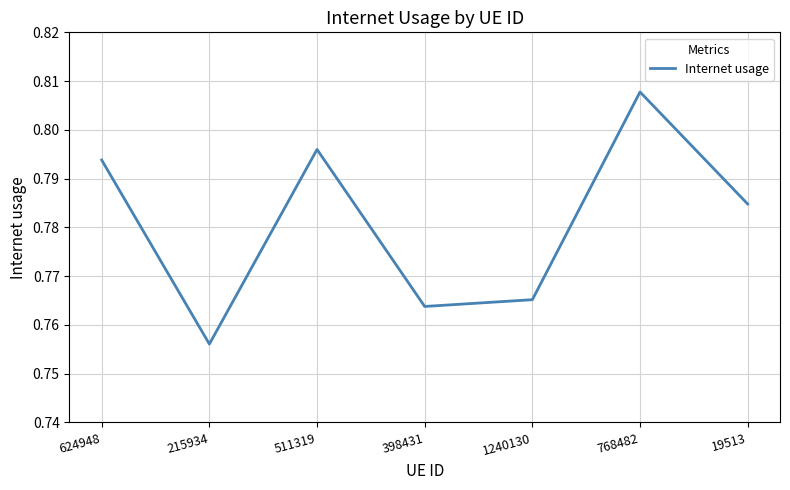

True or false: the data has more than 2 interior local peaks.

False